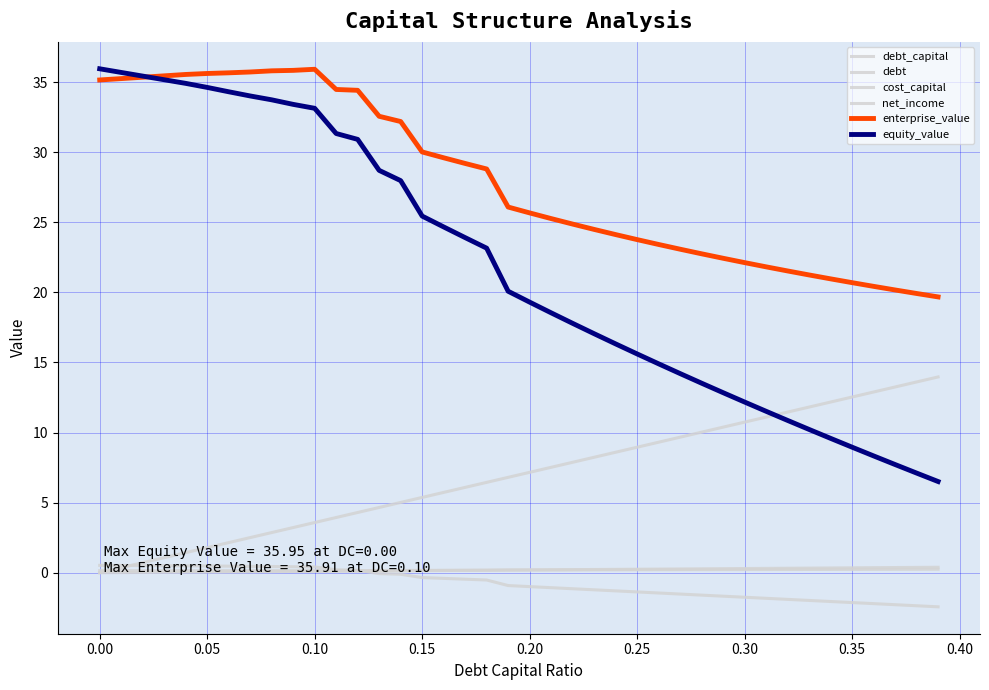

The debt_capital series shows 0.3 at 0.35. True or false?

True